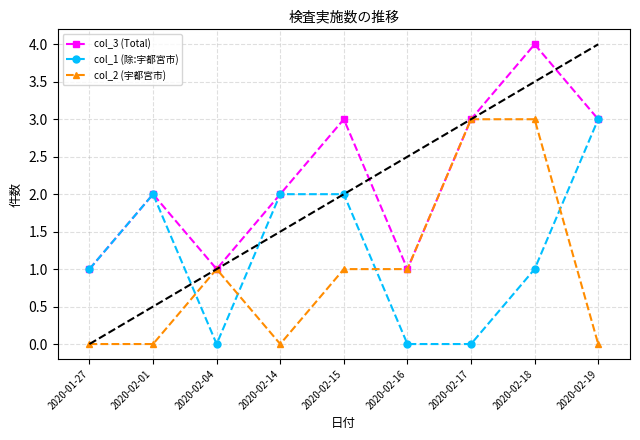

At which category does col_1 (除:宇都宮市) reach its first local valley?

2020-02-04